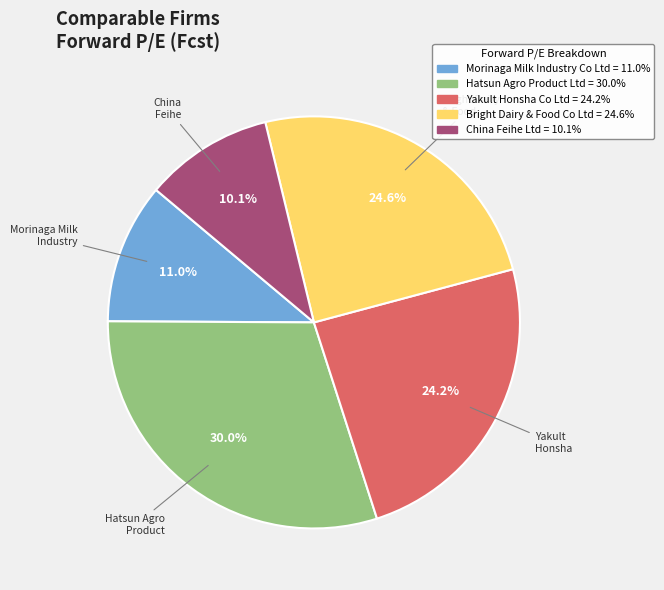

To the nearest percent, what is the average slice percentage?

20%